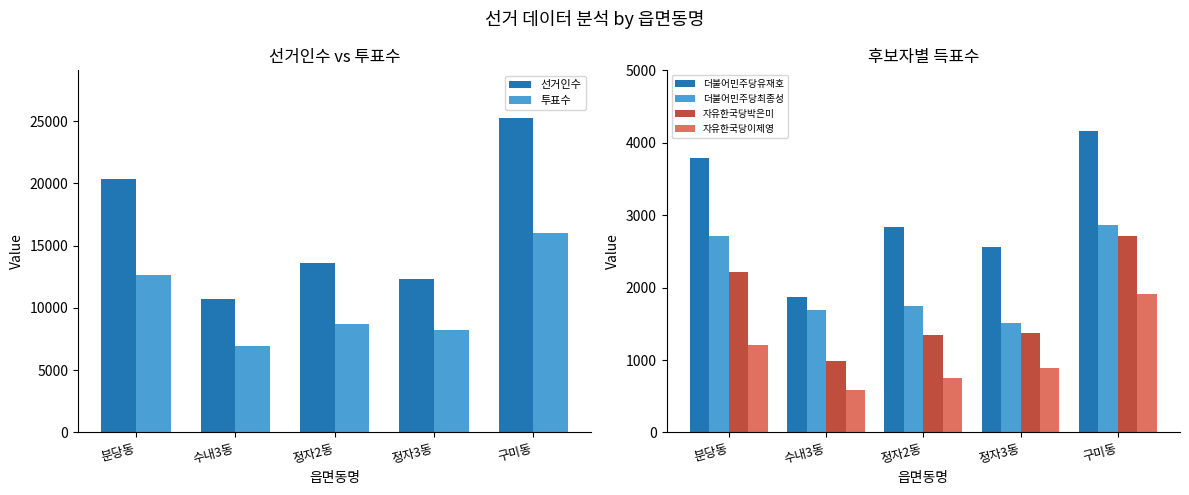

At 분당동, list the series in order from smallest to largest.

자유한국당이제영, 자유한국당박은미, 더불어민주당최종성, 더불어민주당유재호, 투표수, 선거인수